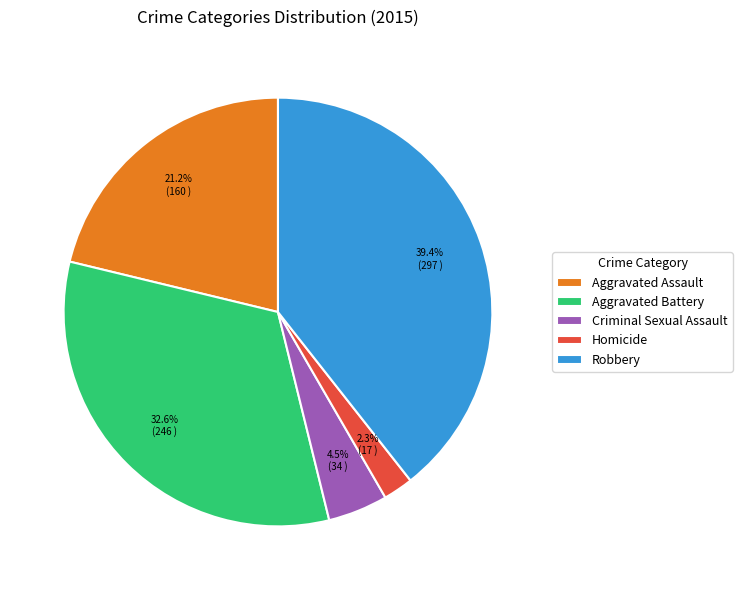

The Aggravated Assault slice represents 27% of the pie. True or false?

False